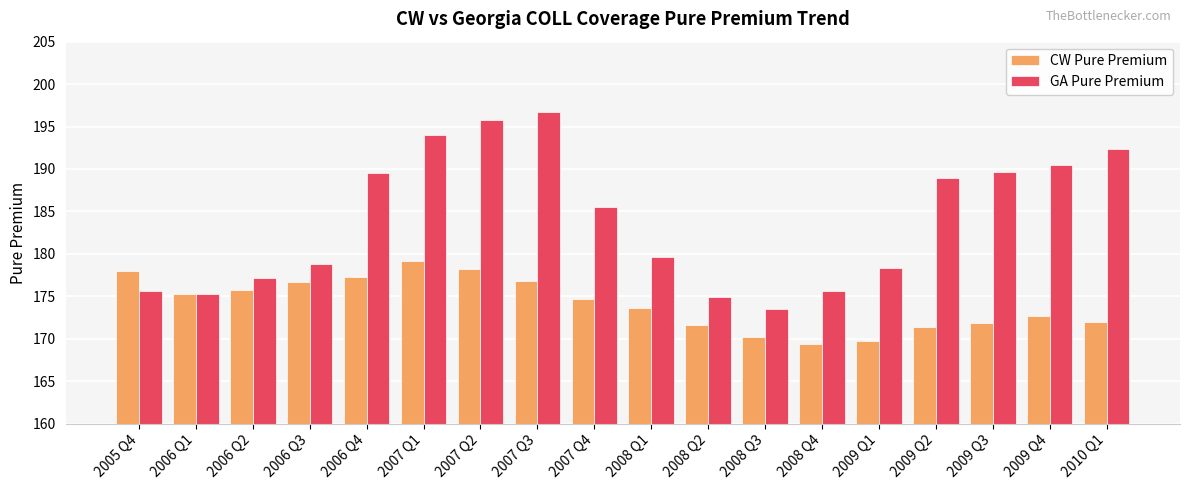

What are all the series names shown in the legend?

CW Pure Premium, GA Pure Premium